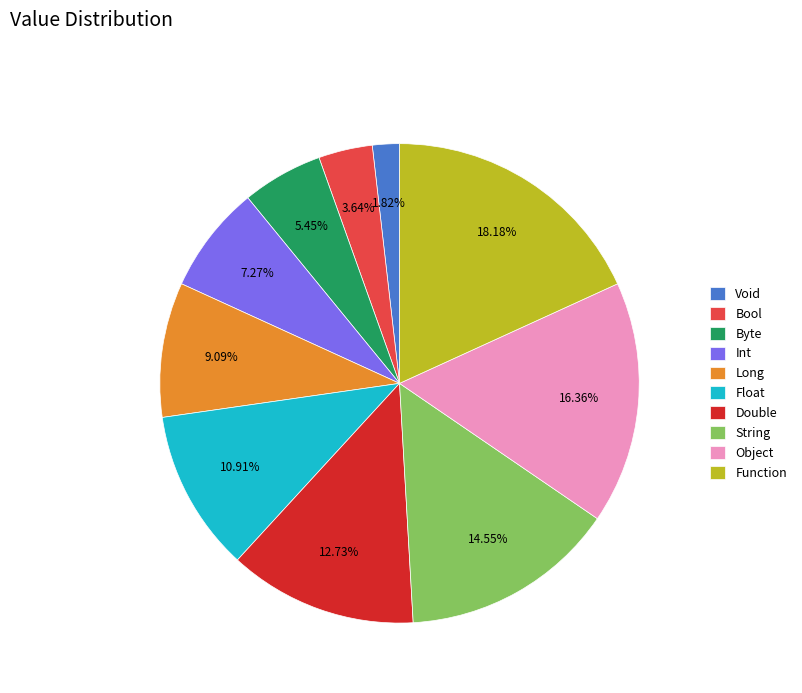

Rank the categories by value from lowest to highest.

Void, Bool, Byte, Int, Long, Float, Double, String, Object, Function